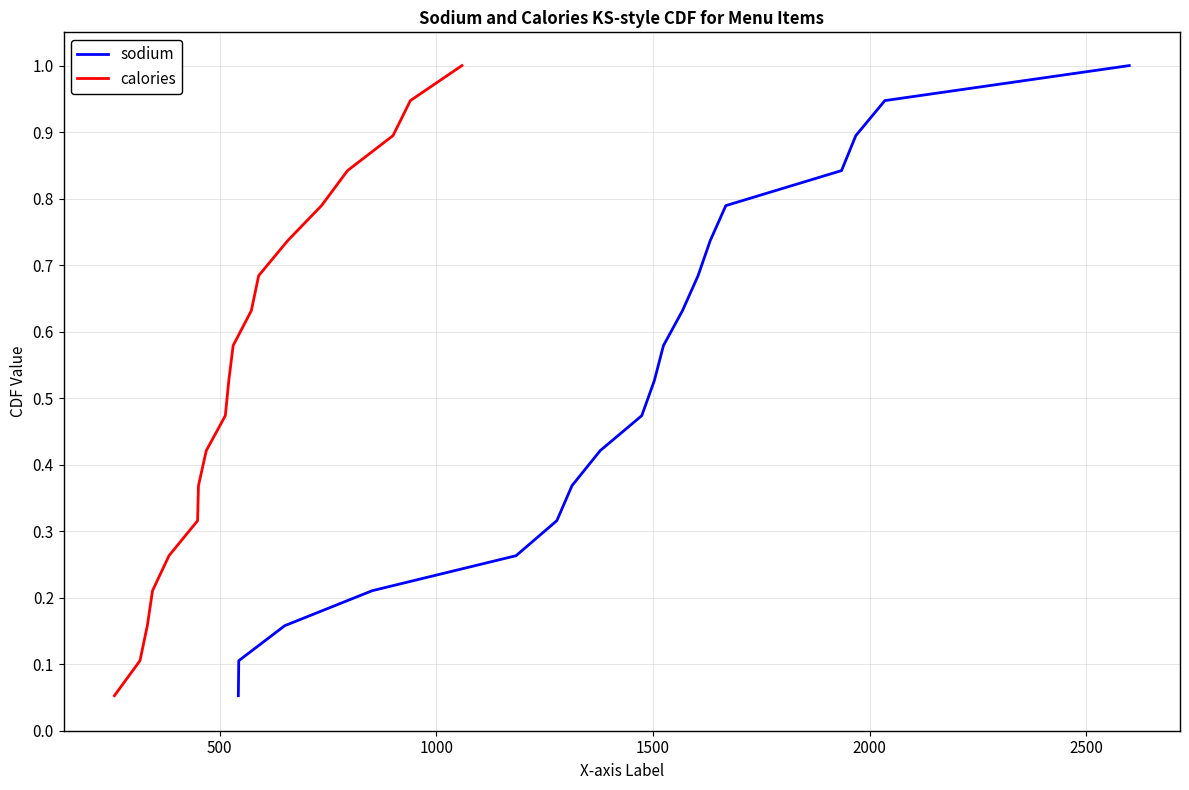

What is the difference between the maximum and minimum values in the sodium series?

0.9